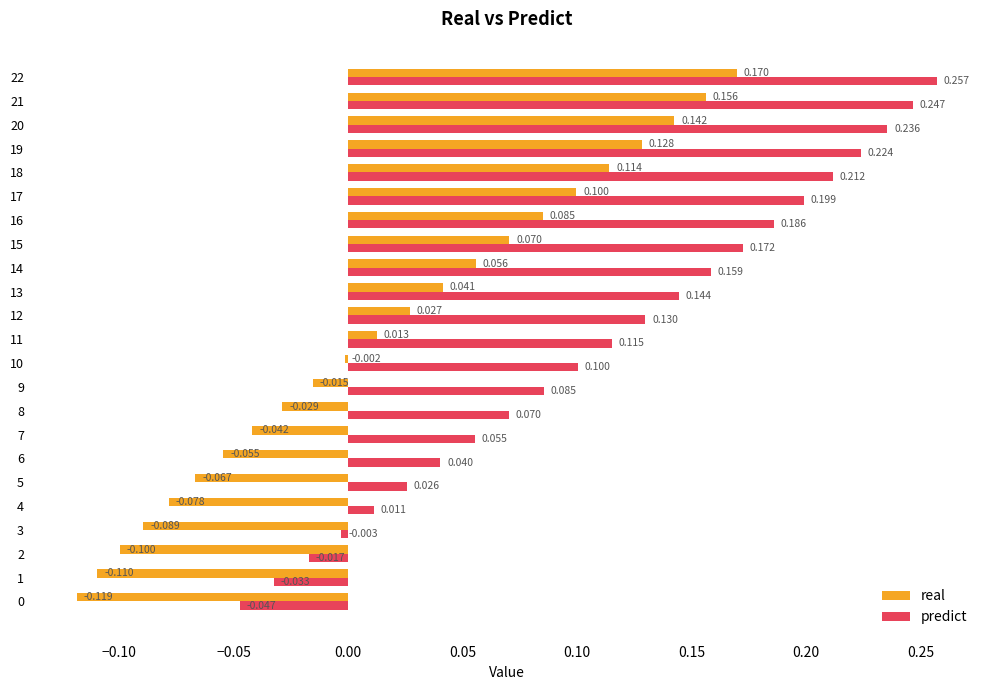

Which series has the largest range (max minus min)?

predict